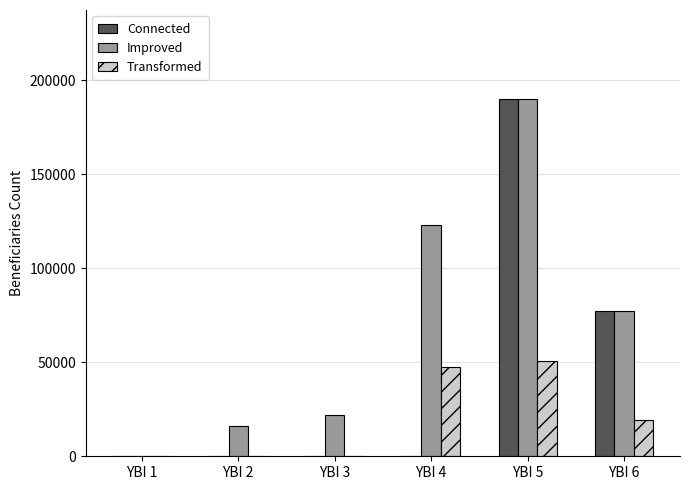

Reading right to left, transcribe all the data shown in this chart.

Connected: 77103	190000	0	0	0	0
Improved: 77103	190000	123052	21713	15966	0
Transformed: 19276	50880	47416	0	0	0